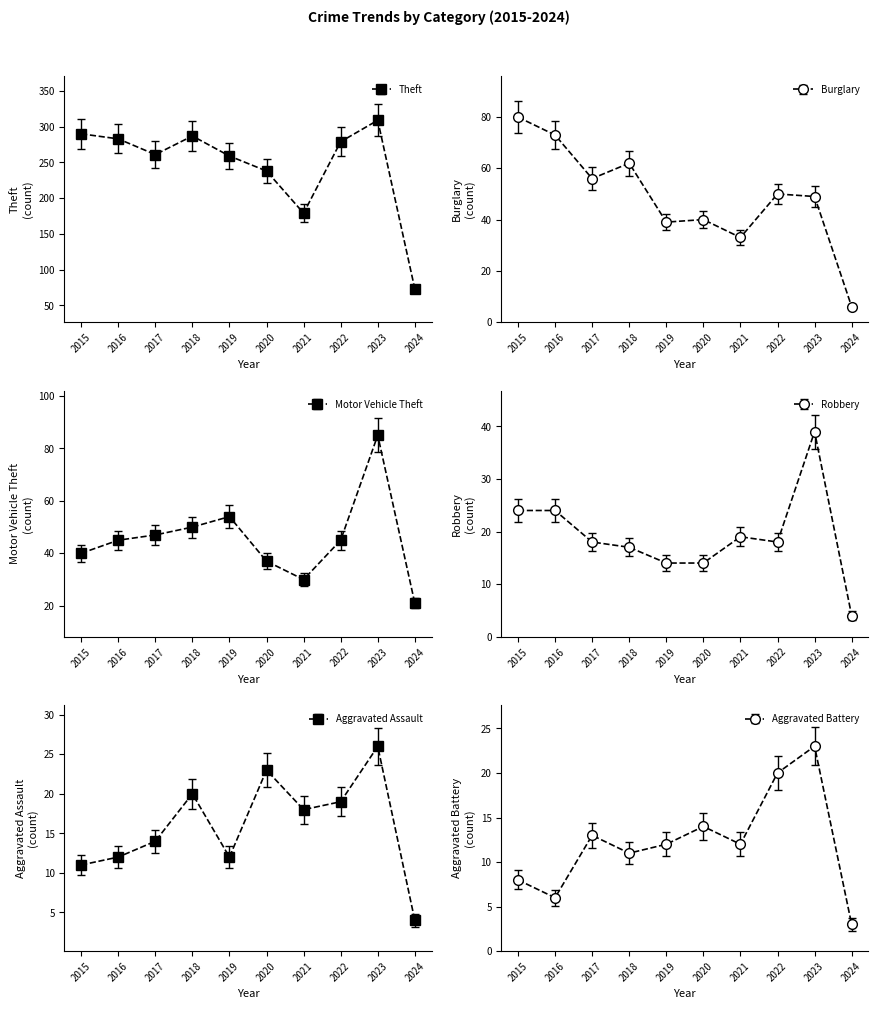

Which series has the widest spread of values?

Theft